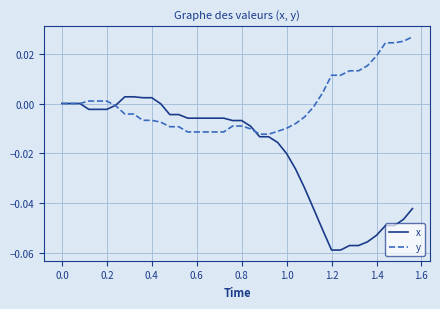

Does the chart have visible grid lines?

Yes